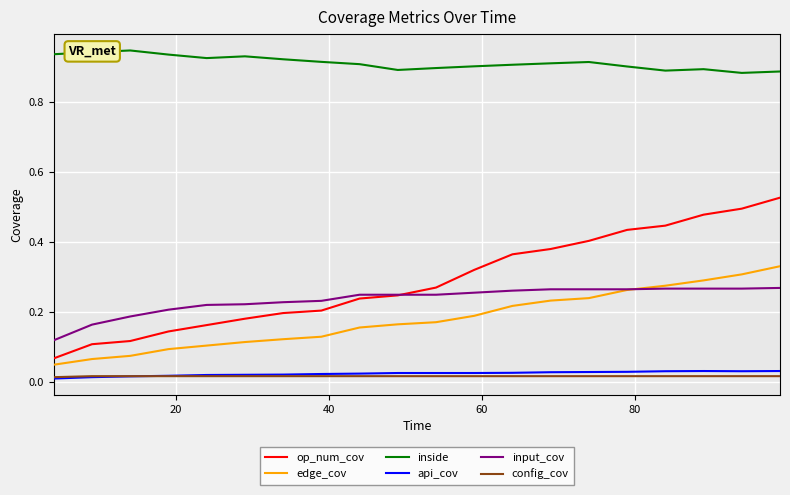

True or false: op_num_cov and inside intersect in this chart.

False